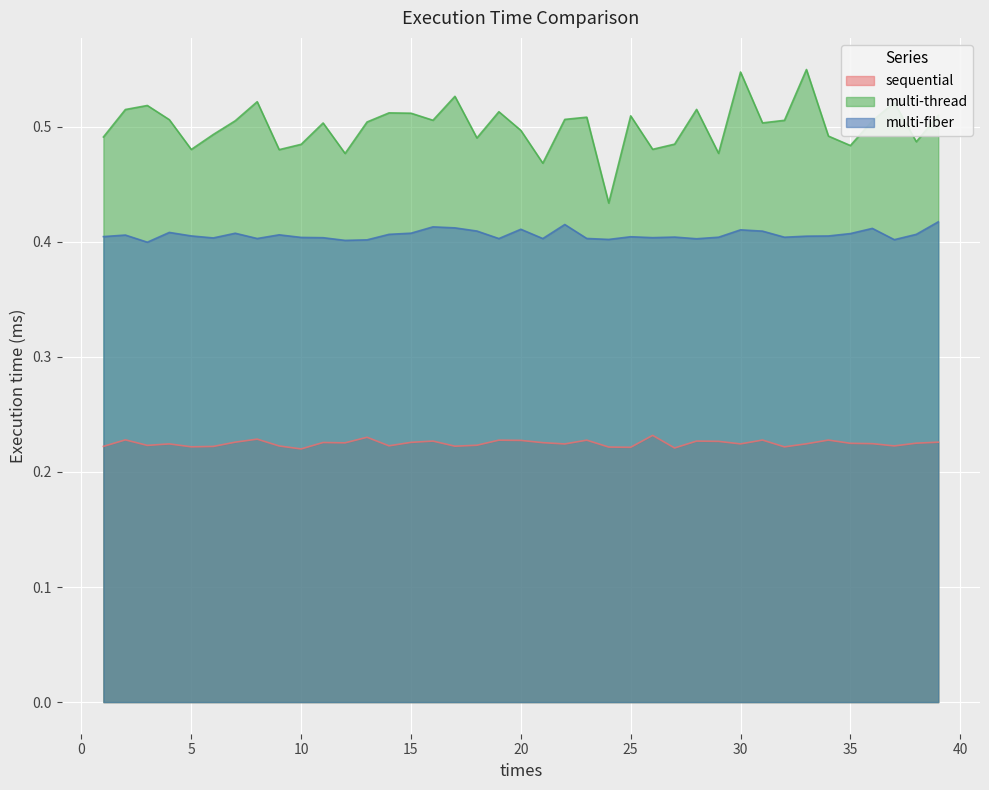

Read the multi-fiber value at 33.

0.4